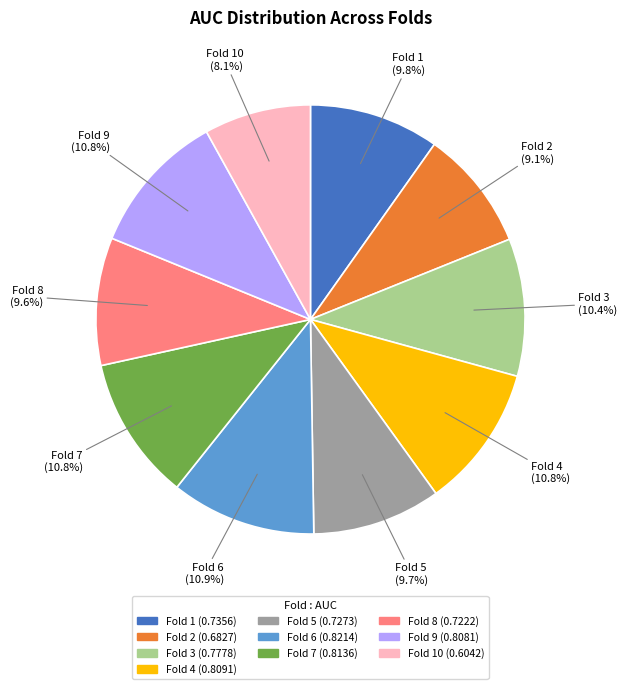

Is there a majority slice in this chart?

No